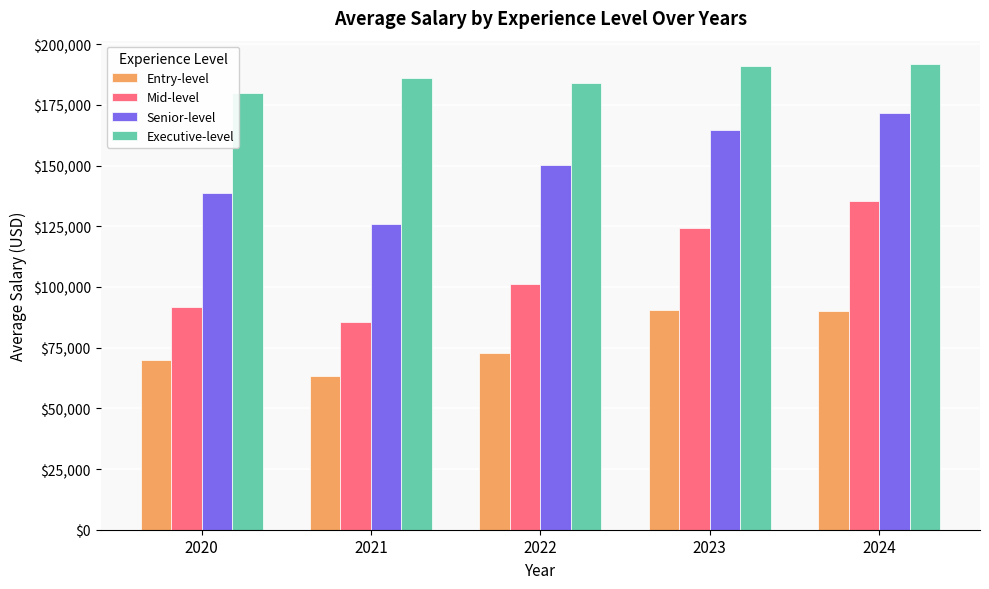

What is the maximum value for Executive-level?

191874.5